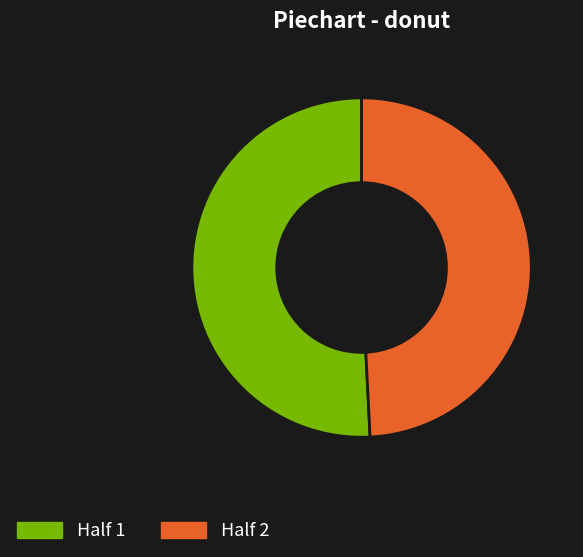

Count the number of slices in the pie.

2